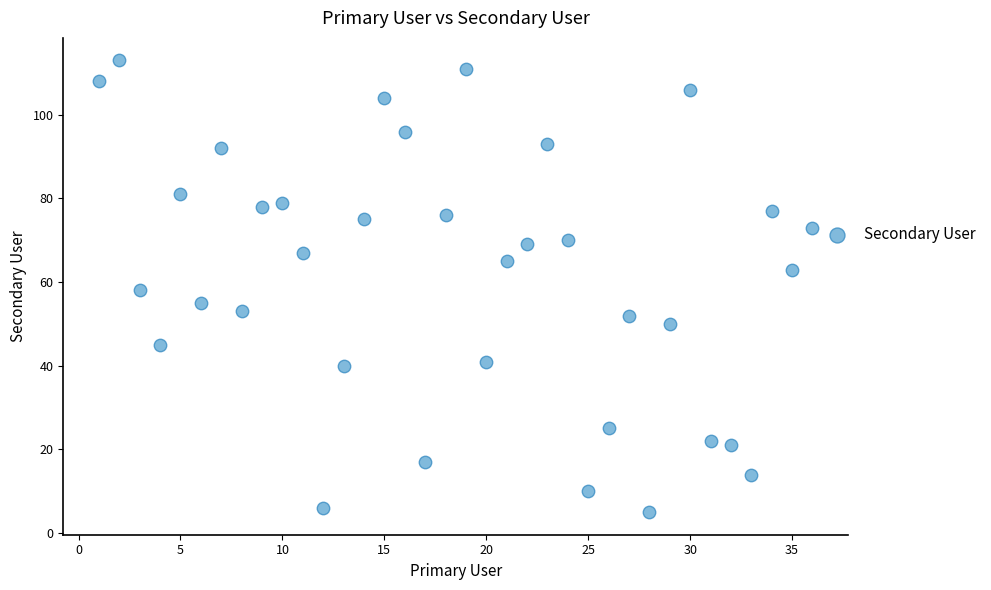

What is the range of X values (max minus min)?

35